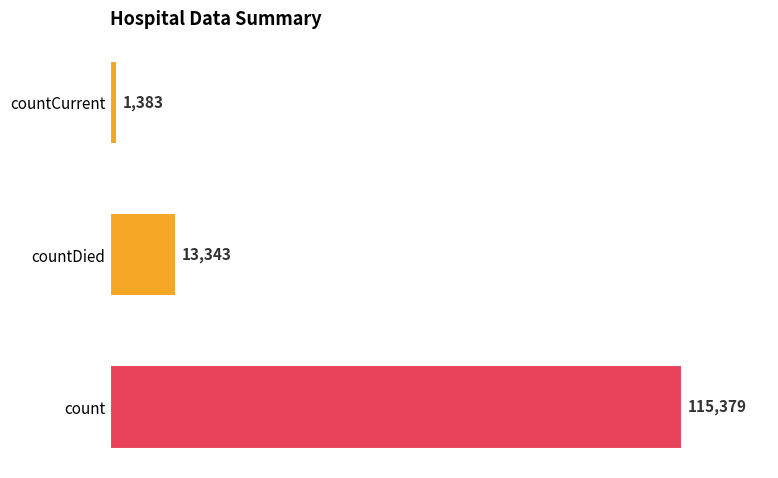

What is the difference between the maximum and second lowest values?

102036